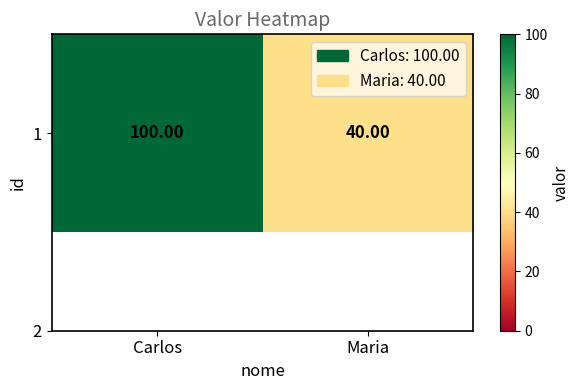

What is the difference between the values at Carlos and Maria?

60